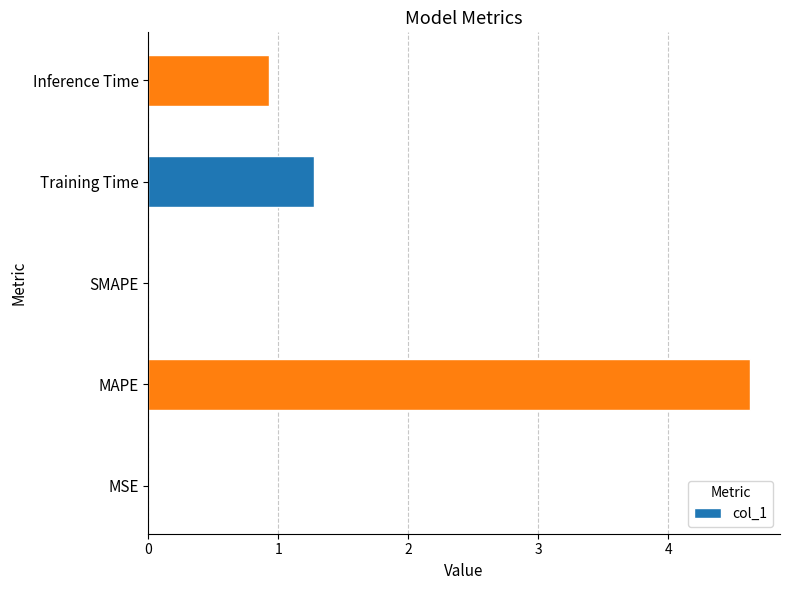

What is the greatest value displayed?

4.6